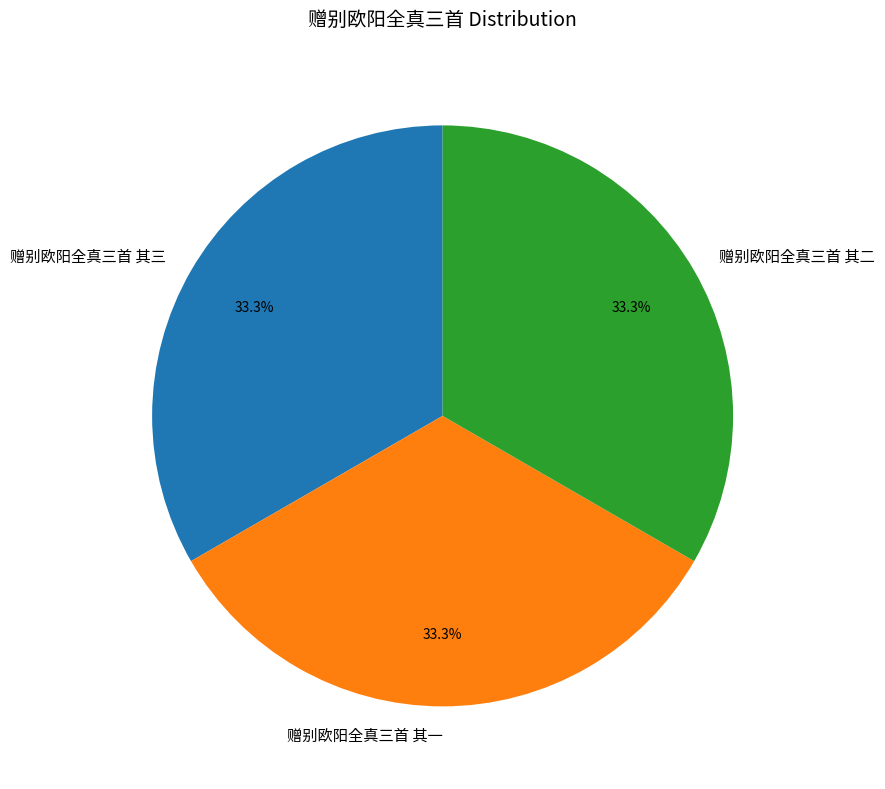

How many segments does this pie chart have?

3